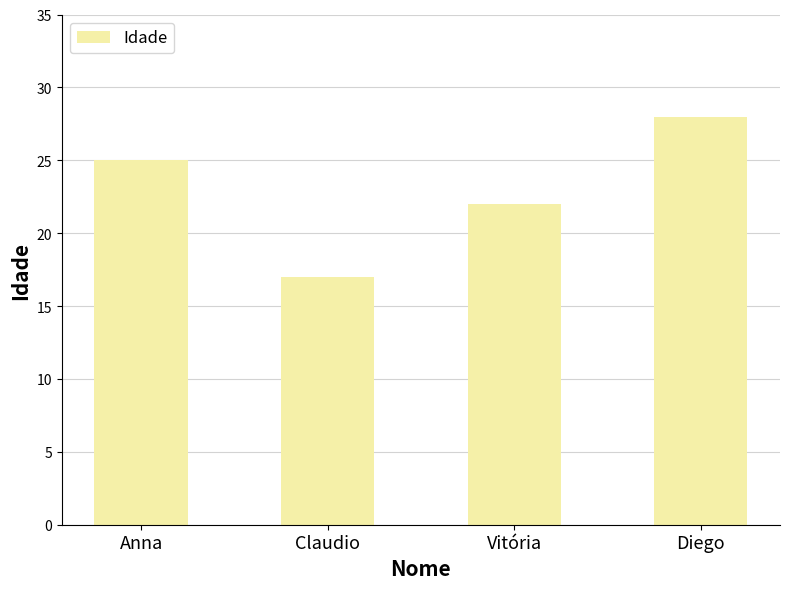

Which has a higher value, Claudio or Vitória?

Vitória